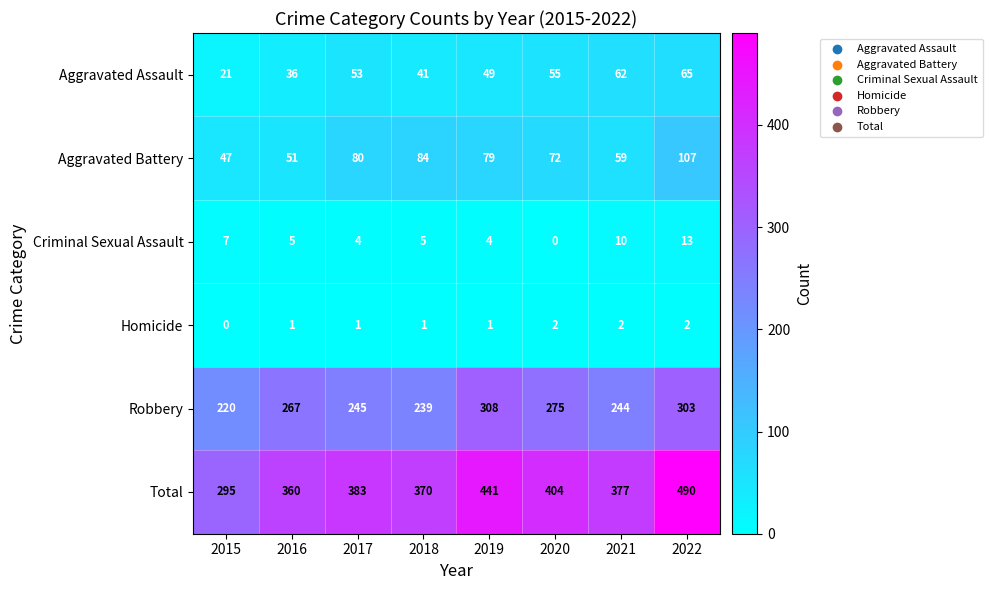

What is the difference between the Criminal Sexual Assault values at 2019 and 2015?

3